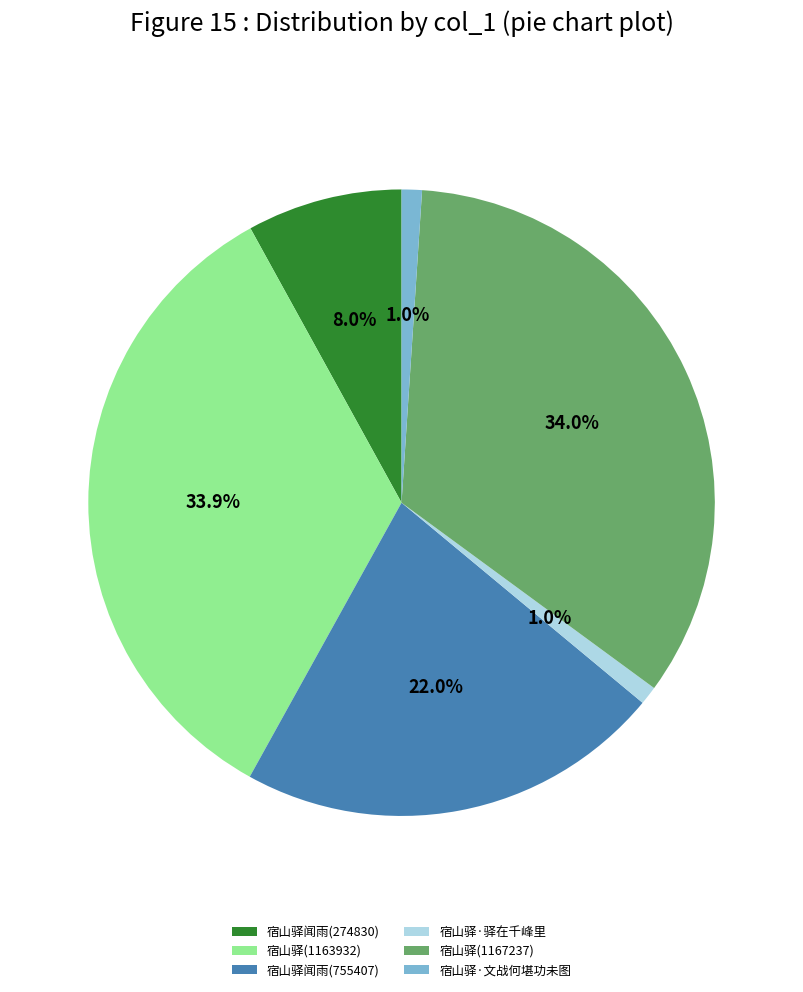

To the nearest percent, what is the difference between the largest and smallest slice percentages?

33%